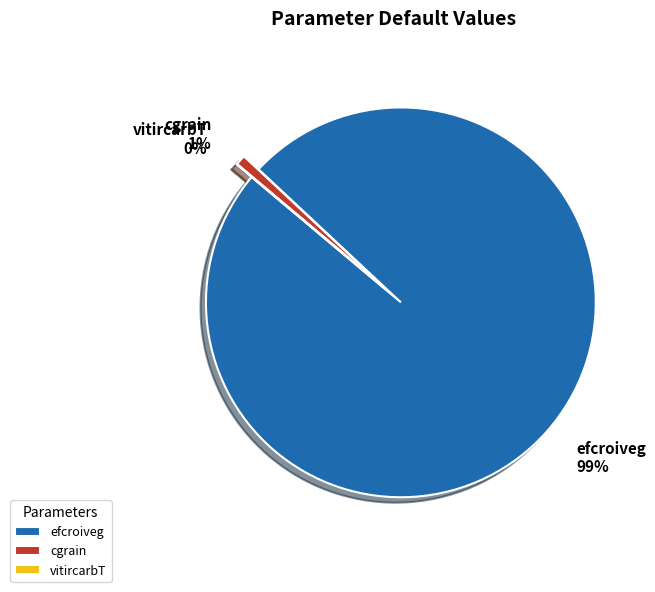

Which has a higher value, cgrain or efcroiveg?

efcroiveg